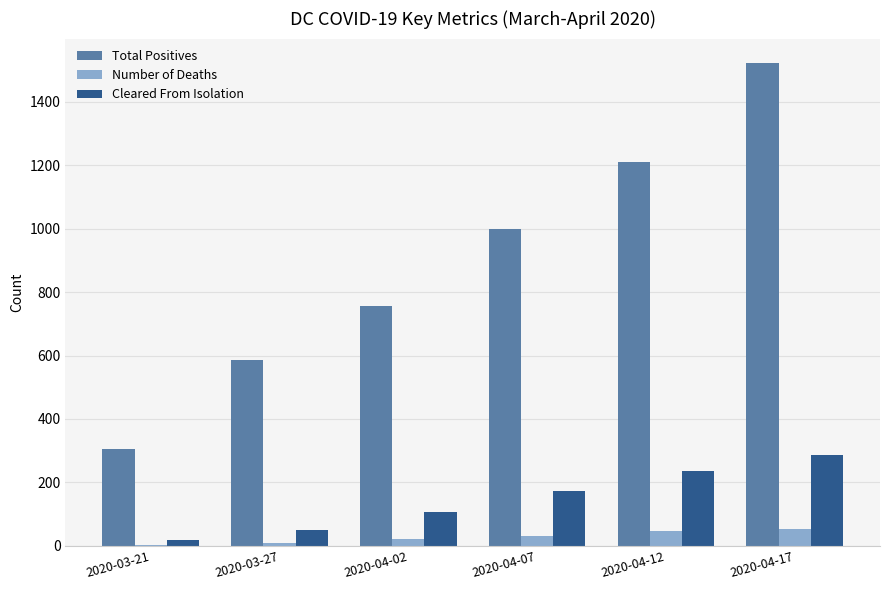

How many groups of bars are there?

6